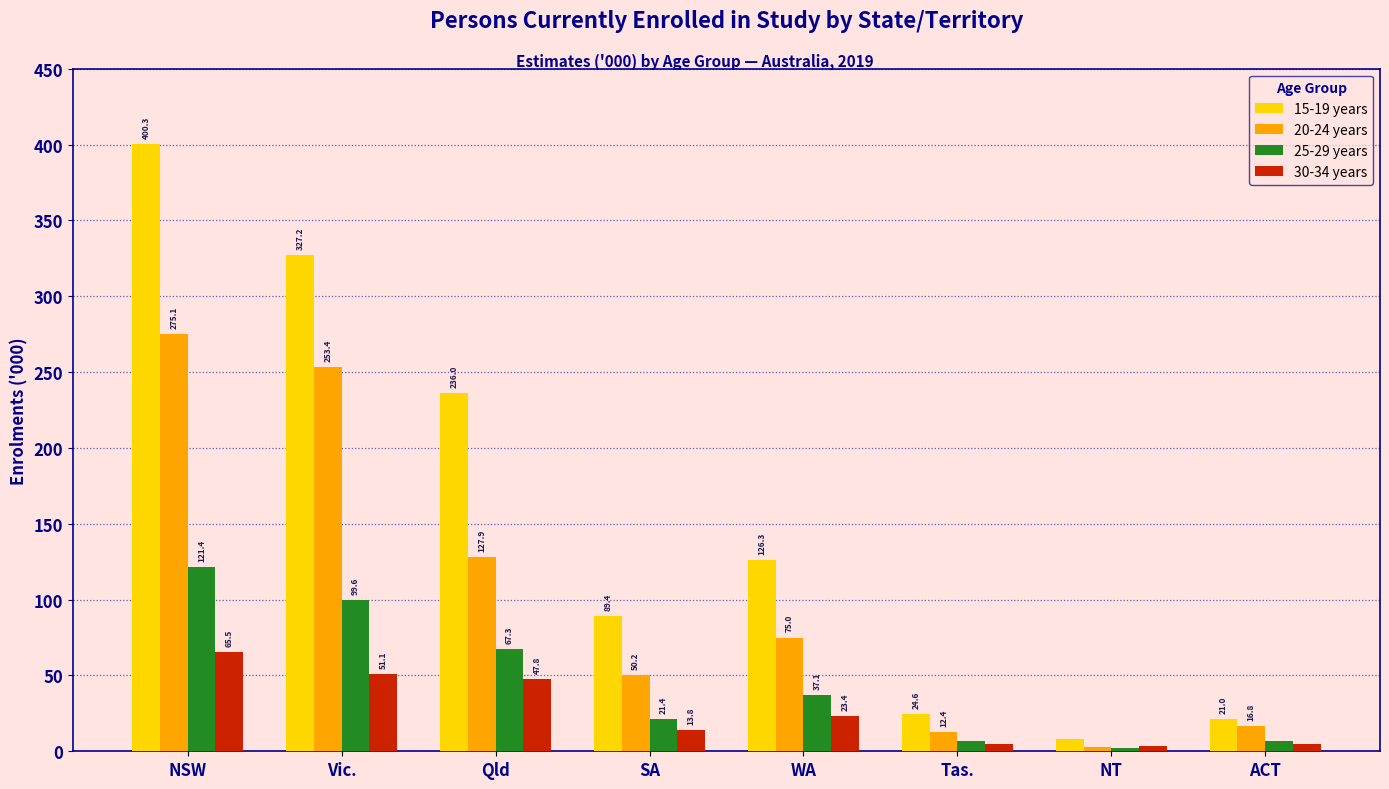

Reading left to right, list all the values displayed in this chart.

15-19 years: NSW=400.3	Vic.=327.2	Qld=236.0	SA=89.4	WA=126.3	Tas.=24.6	NT=8.2	ACT=21.0
20-24 years: NSW=275.1	Vic.=253.4	Qld=127.9	SA=50.2	WA=75.0	Tas.=12.4	NT=3.0	ACT=16.8
25-29 years: NSW=121.4	Vic.=99.6	Qld=67.3	SA=21.4	WA=37.1	Tas.=6.9	NT=1.9	ACT=6.6
30-34 years: NSW=65.5	Vic.=51.1	Qld=47.8	SA=13.8	WA=23.4	Tas.=5.0	NT=3.2	ACT=5.1